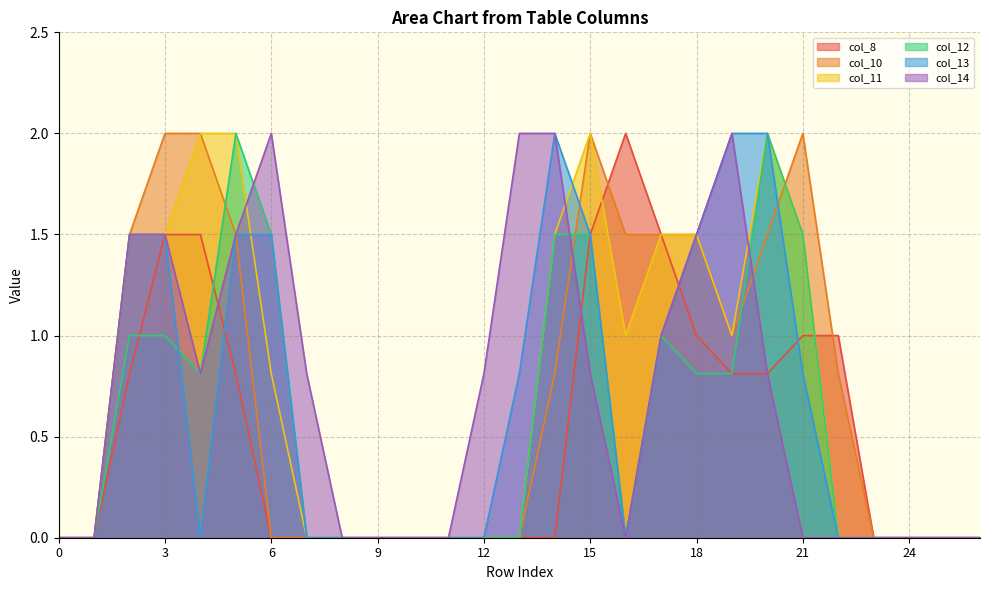

Is it true that col_10 equals 0.0 at 10?

True